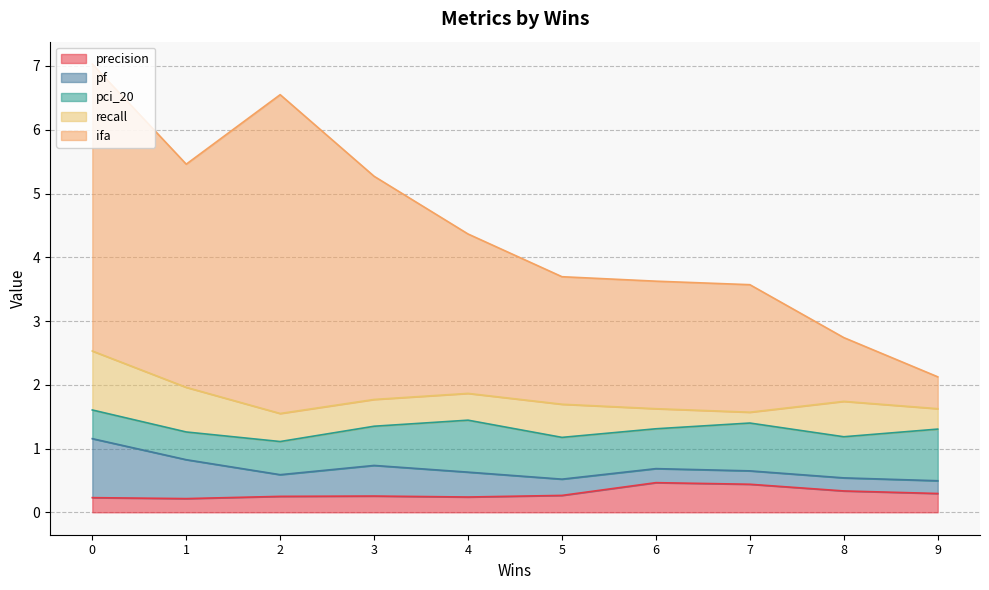

How many lines are shown in the chart?

5